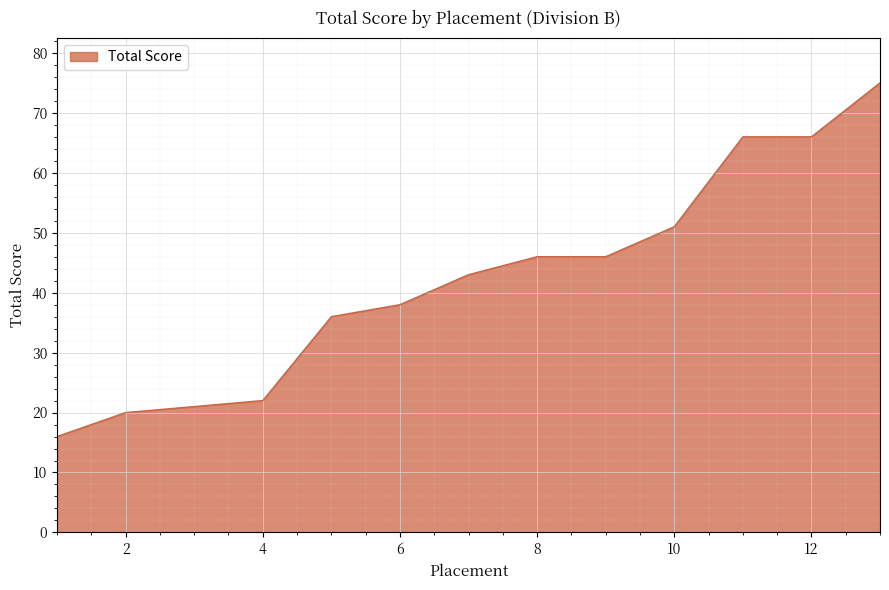

What is the sum of all values?

546